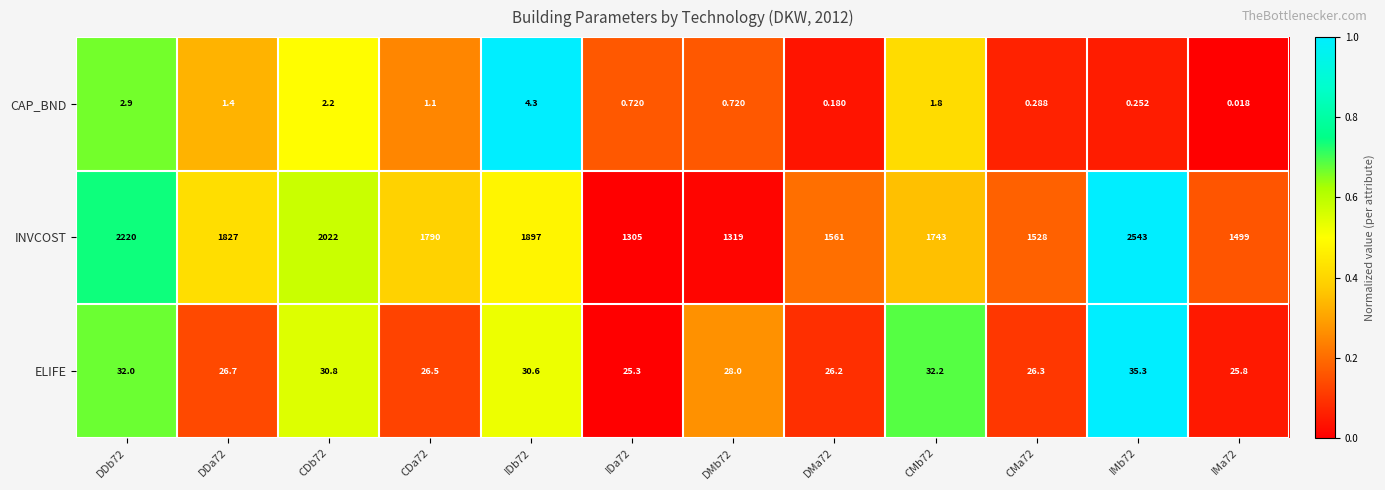

At how many categories does at least one series exceed 0?

12